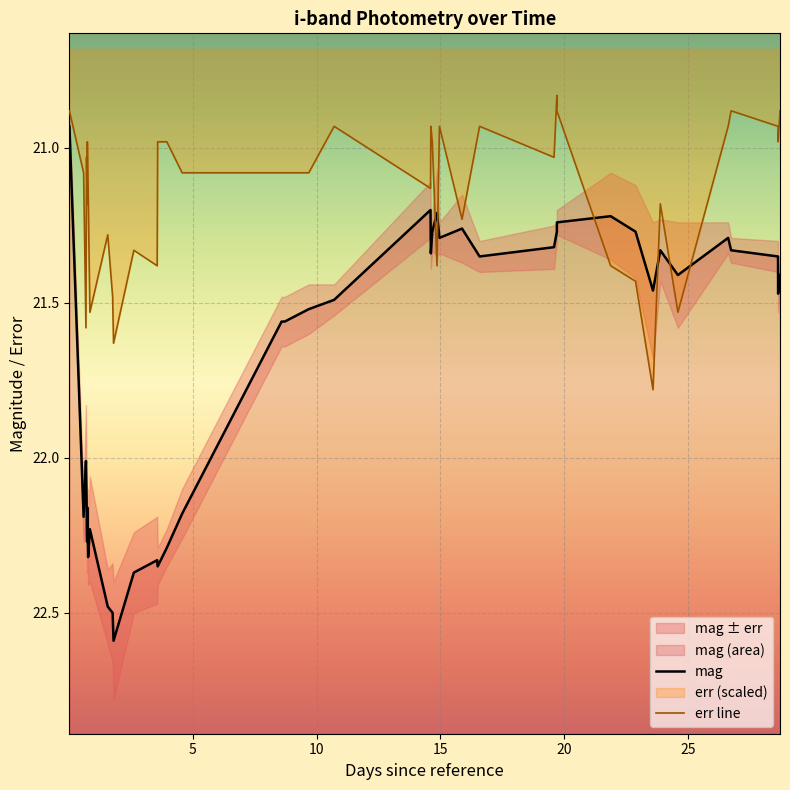

How many values in the err line series are below 21?

16